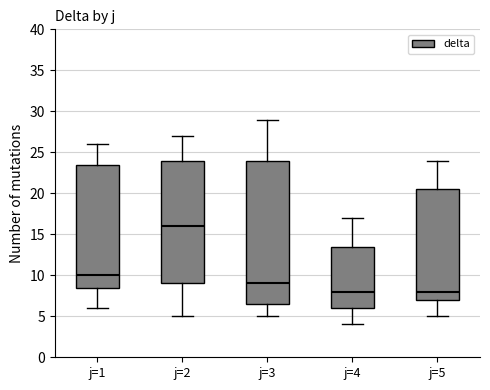

Reading left to right, transcribe this box plot: for each box, give where its median line is, the range the box spans, and where its two whiskers end, as read against the y-axis. The values are not printed on the chart, so give them approximately, as read against the axis.

j=1: median 10.0, box 8.5 to 23.5, whiskers 6.0 to 26.0
j=2: median 16.0, box 9.0 to 24.0, whiskers 5.0 to 27.0
j=3: median 9.0, box 6.5 to 24.0, whiskers 5.0 to 29.0
j=4: median 8.0, box 6.0 to 13.5, whiskers 4.0 to 17.0
j=5: median 8.0, box 7.0 to 20.5, whiskers 5.0 to 24.0